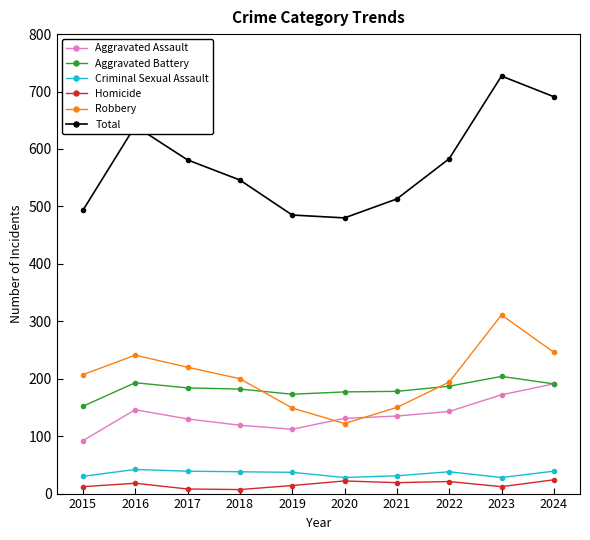

What is the lowest value of the Aggravated Assault series?

92